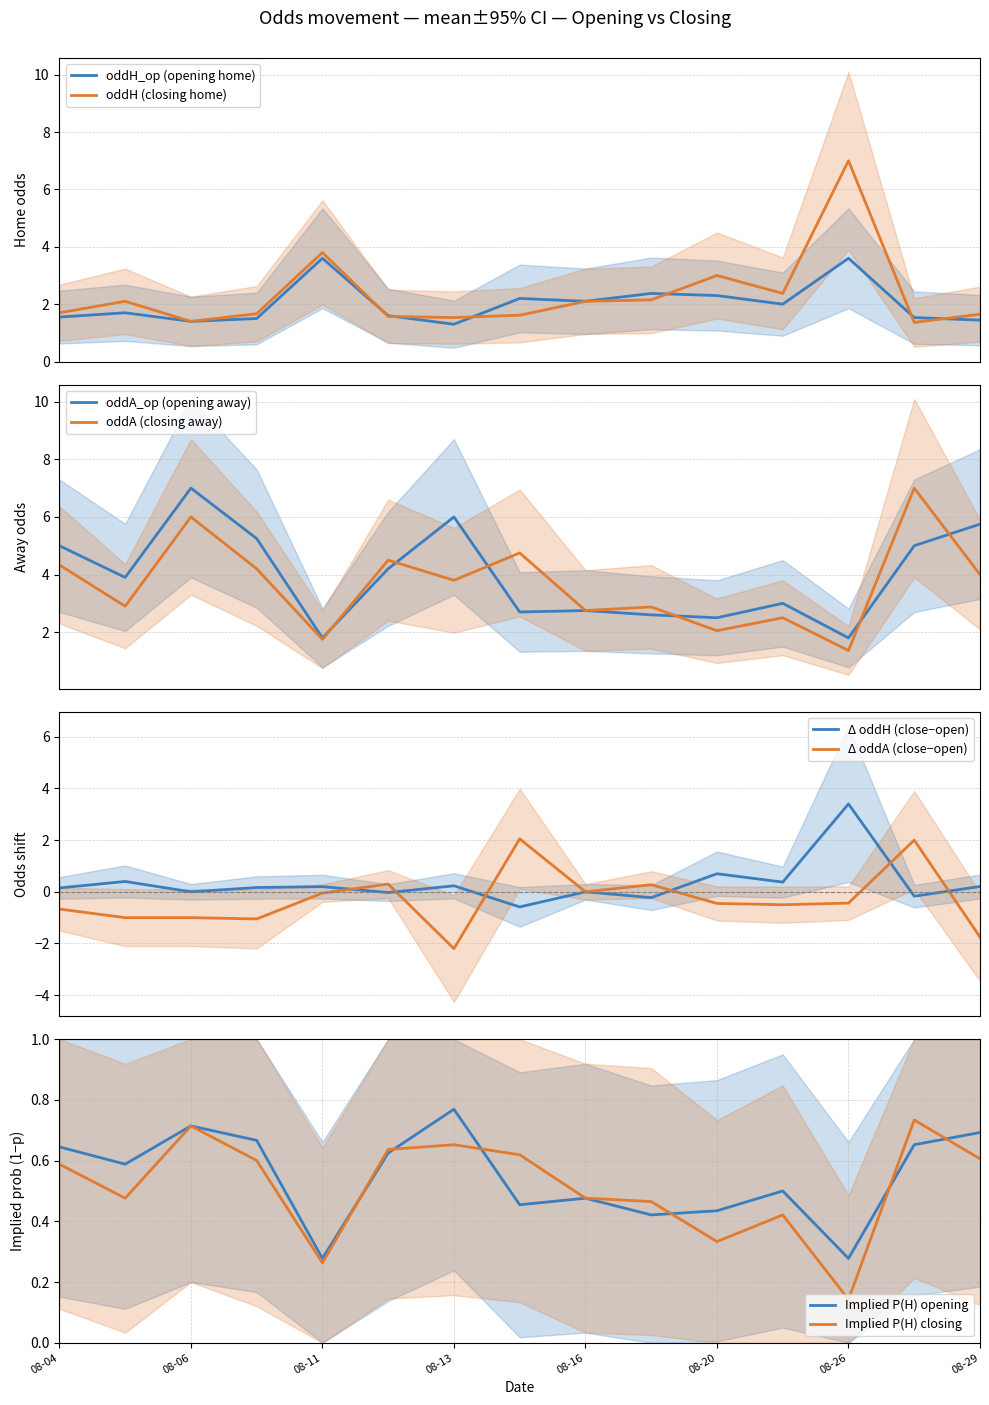

What is the lowest value of the oddH (closing home) series?

1.4